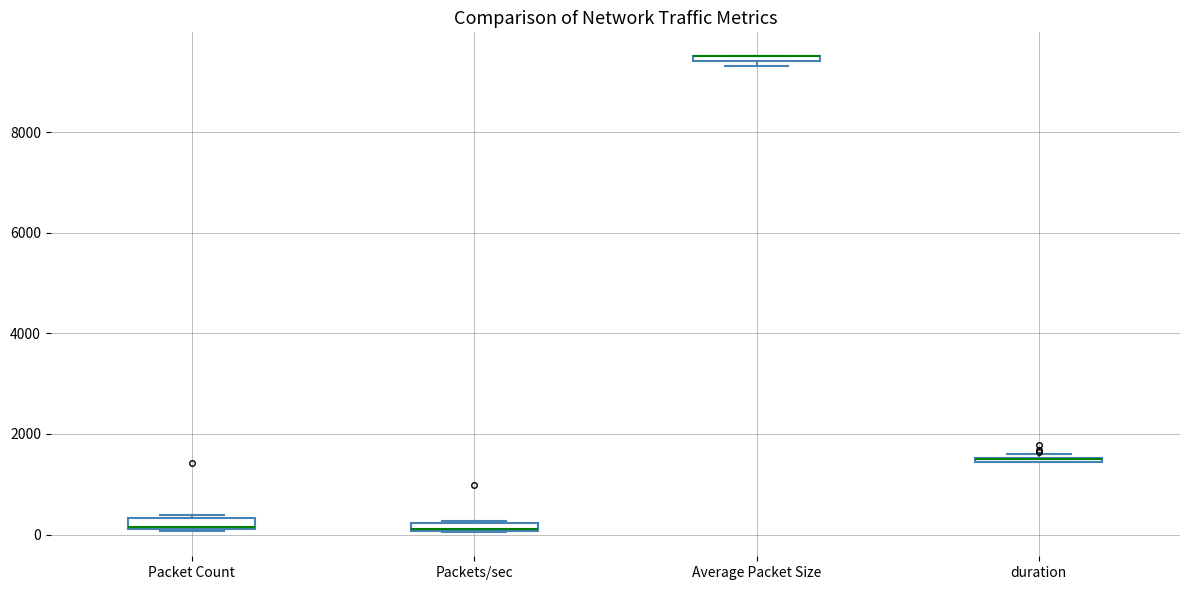

Where is the upper edge of the box for Average Packet Size on the y-axis? The values are not printed on the chart, so give them approximately, as read against the axis.

9600